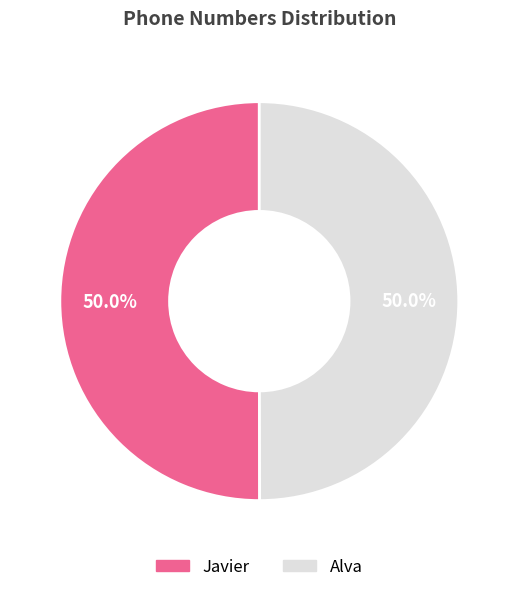

Is it true that Alva is 50% of the pie?

True